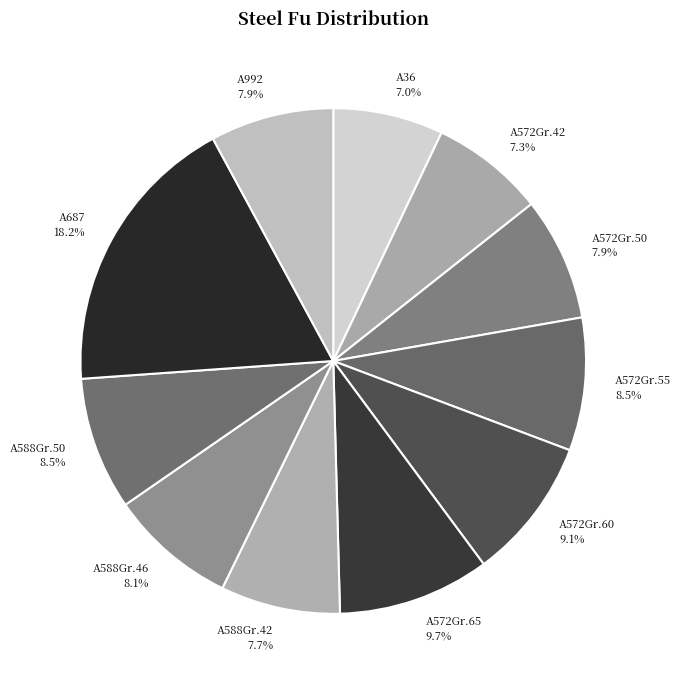

Does A572Gr.65 represent more than half of the total?

No